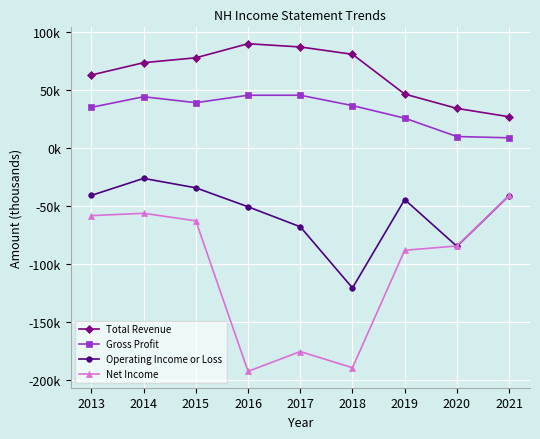

What is the average value of the Total Revenue series?

64067